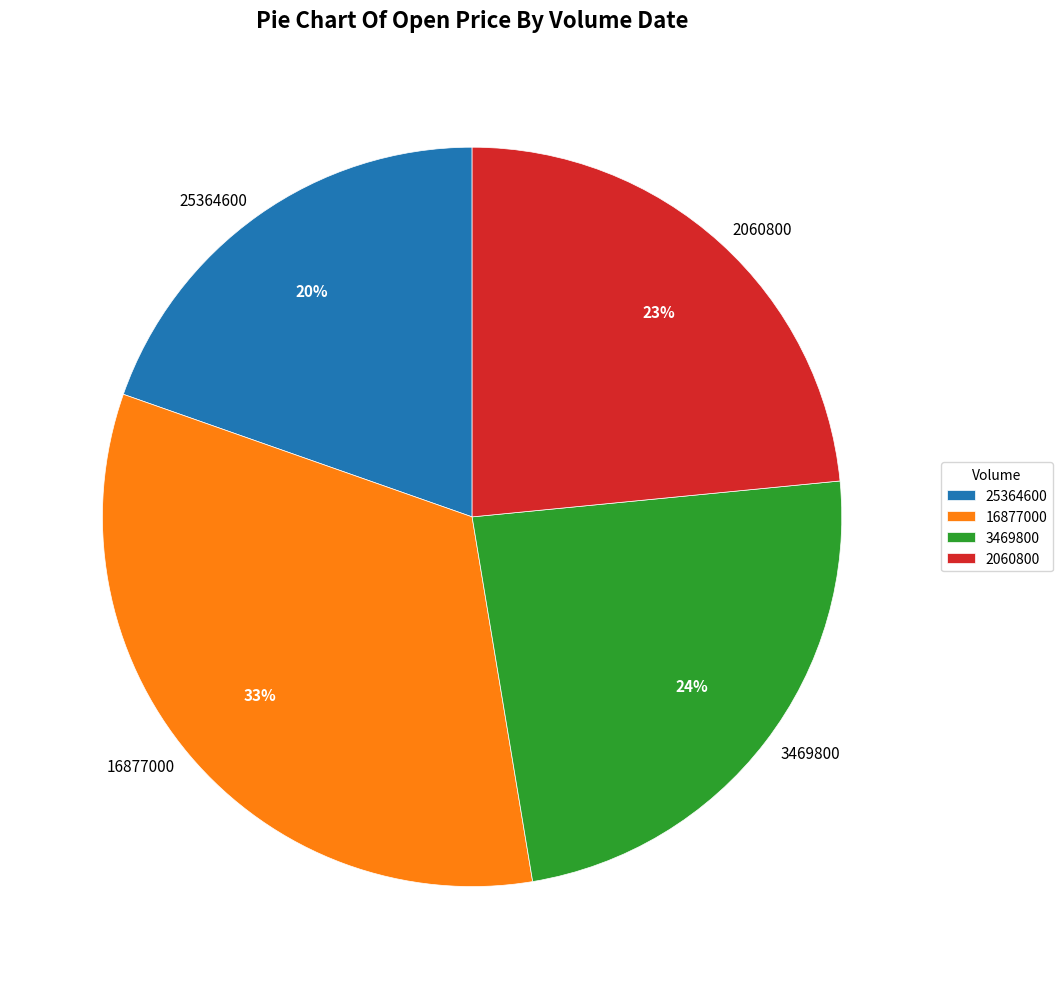

Do 2060800 and 16877000 together represent more than half of the pie?

Yes